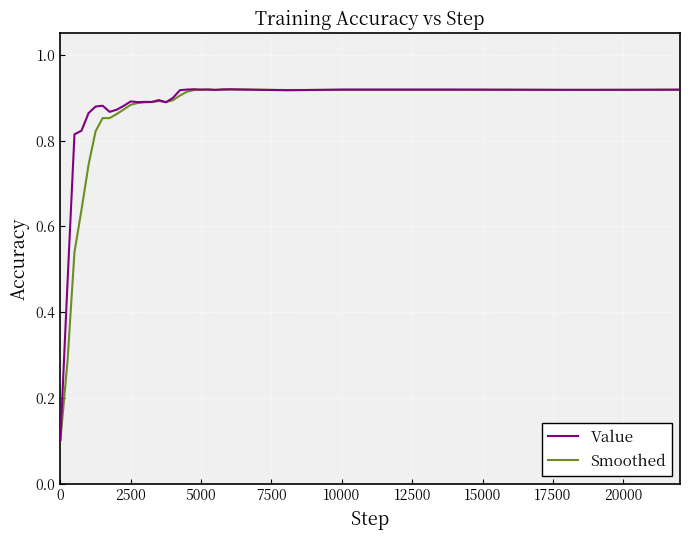

Which series has the widest spread of values?

Value